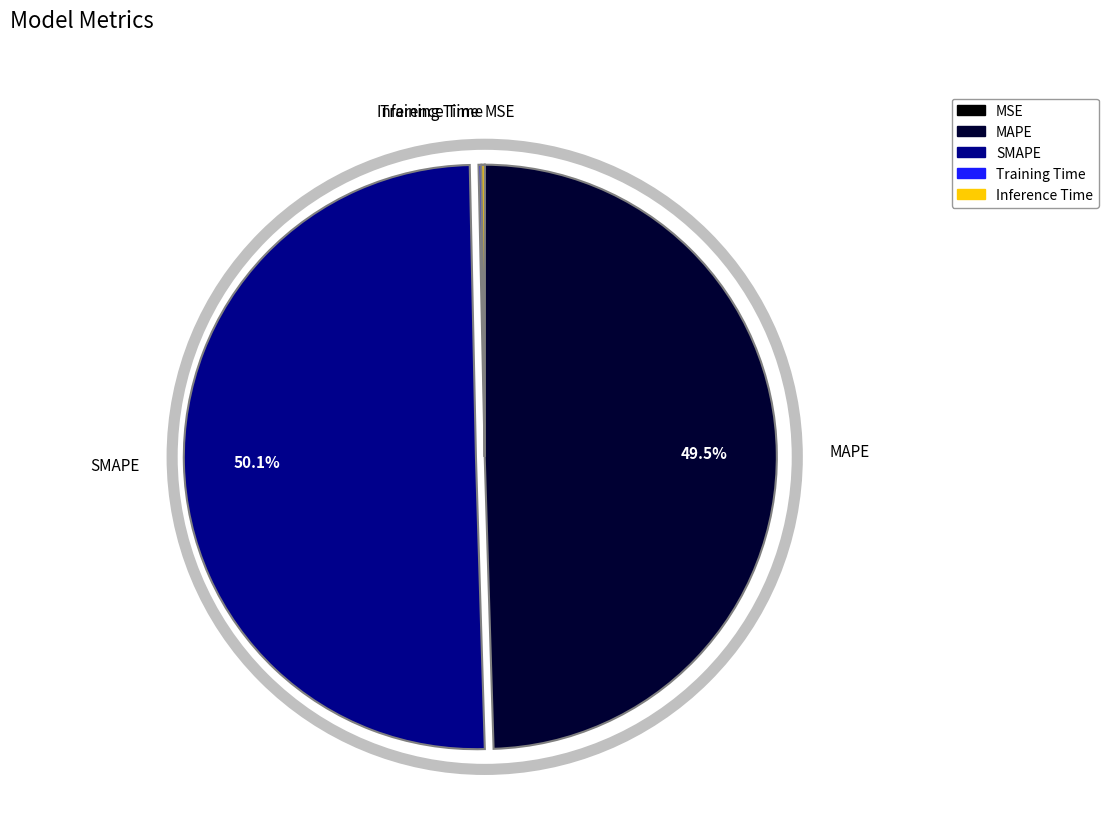

To the nearest percent, what is the average slice percentage?

20%